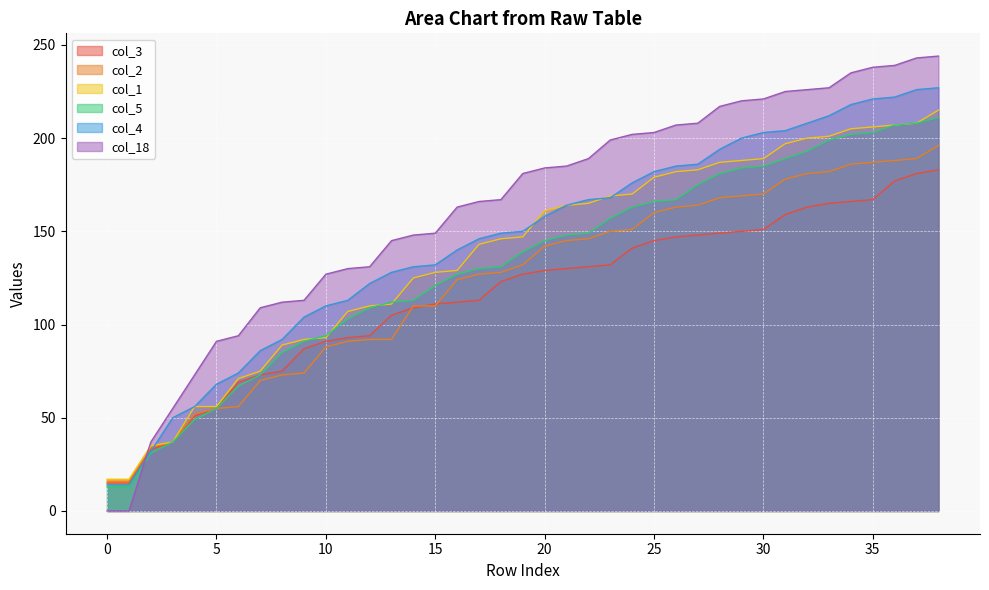

How many lines are shown in the chart?

6